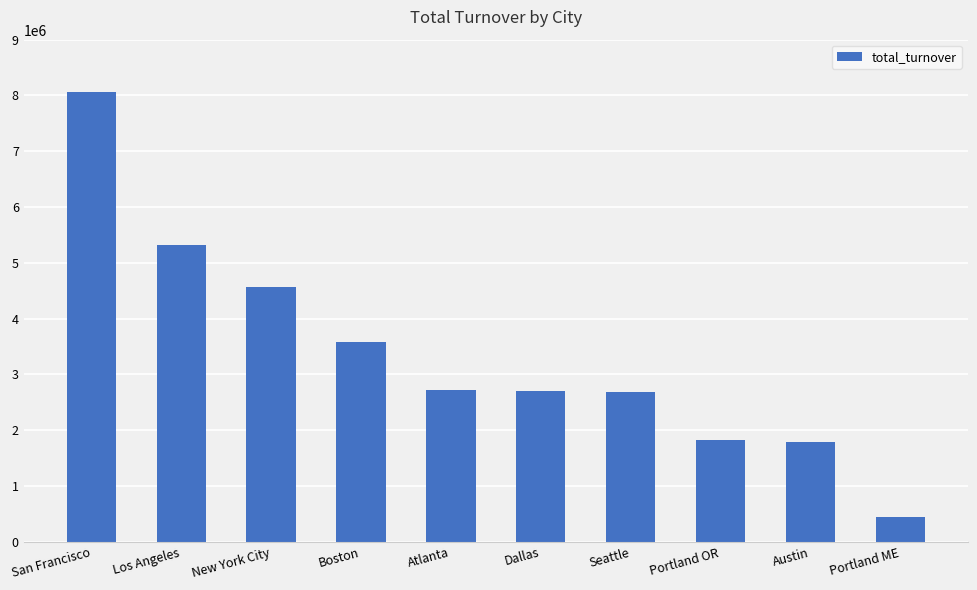

The value at Atlanta is 2721689.3. True or false?

True